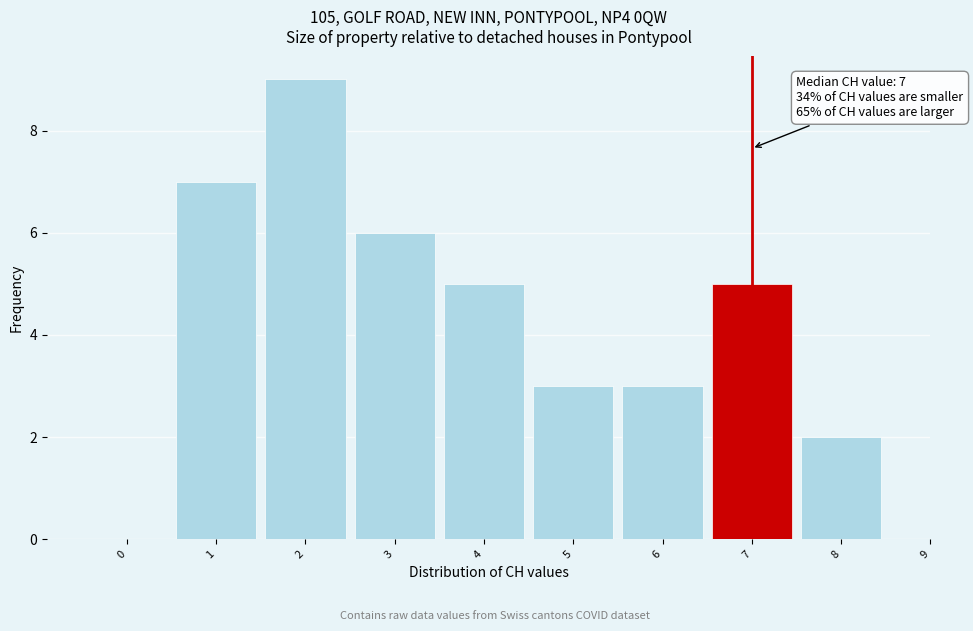

Over which range of the x-axis is the bar tallest?

1.5 to 2.5